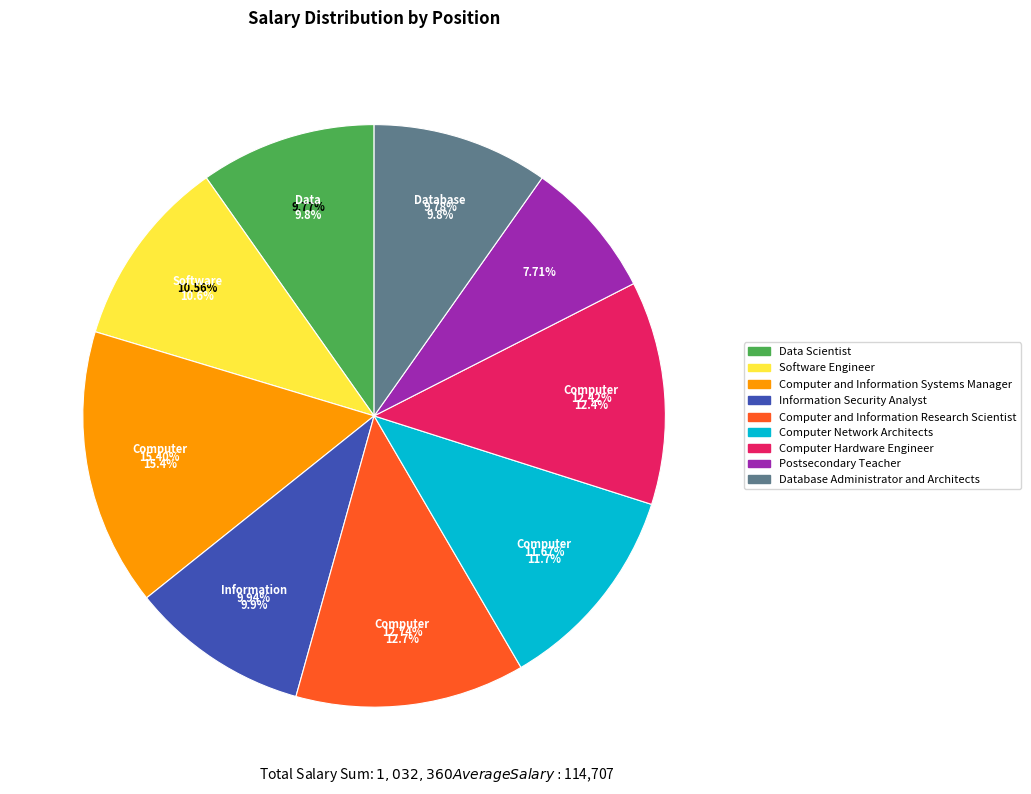

Between Computer Network Architects and Computer and Information Research Scientist, which is larger?

Computer and Information Research Scientist